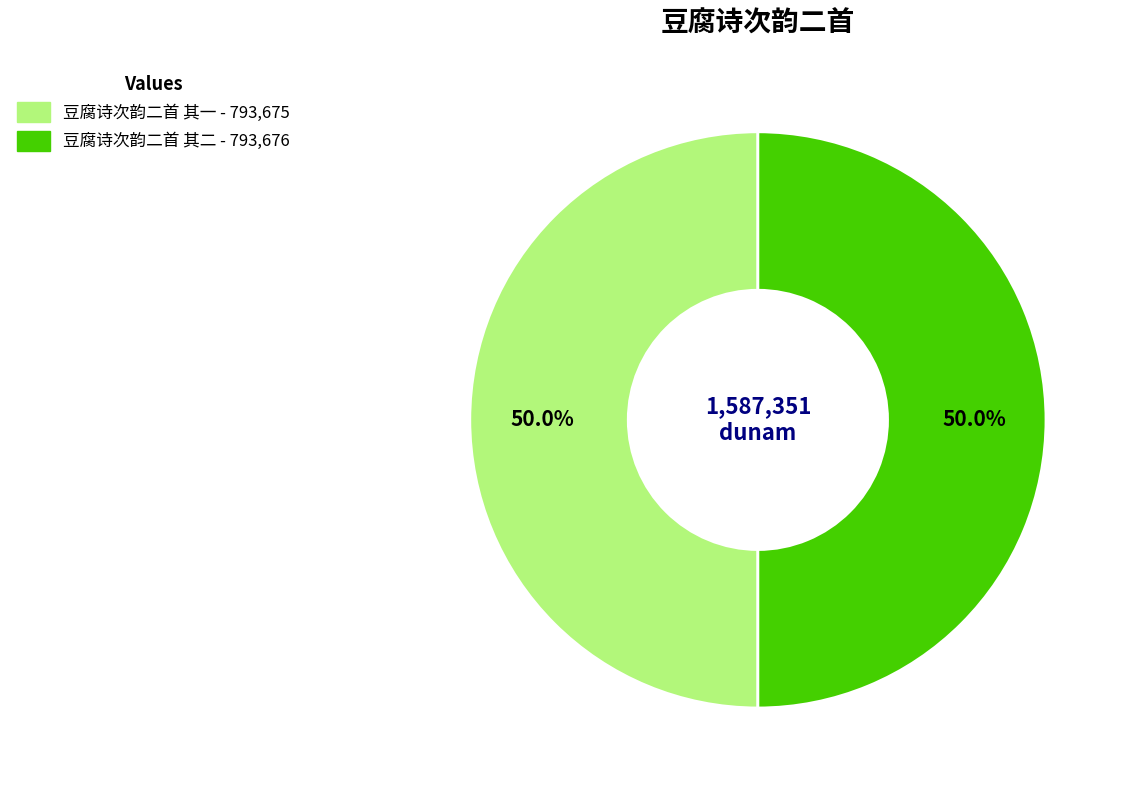

Count the number of slices in the pie.

2